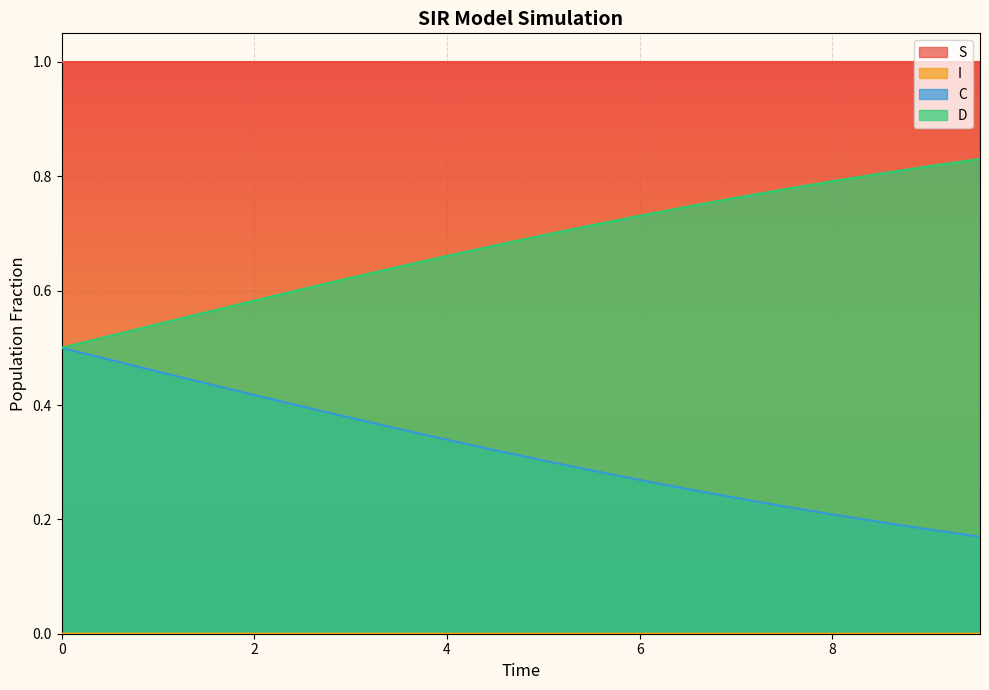

Count the D values in the range 0 to 1.

20